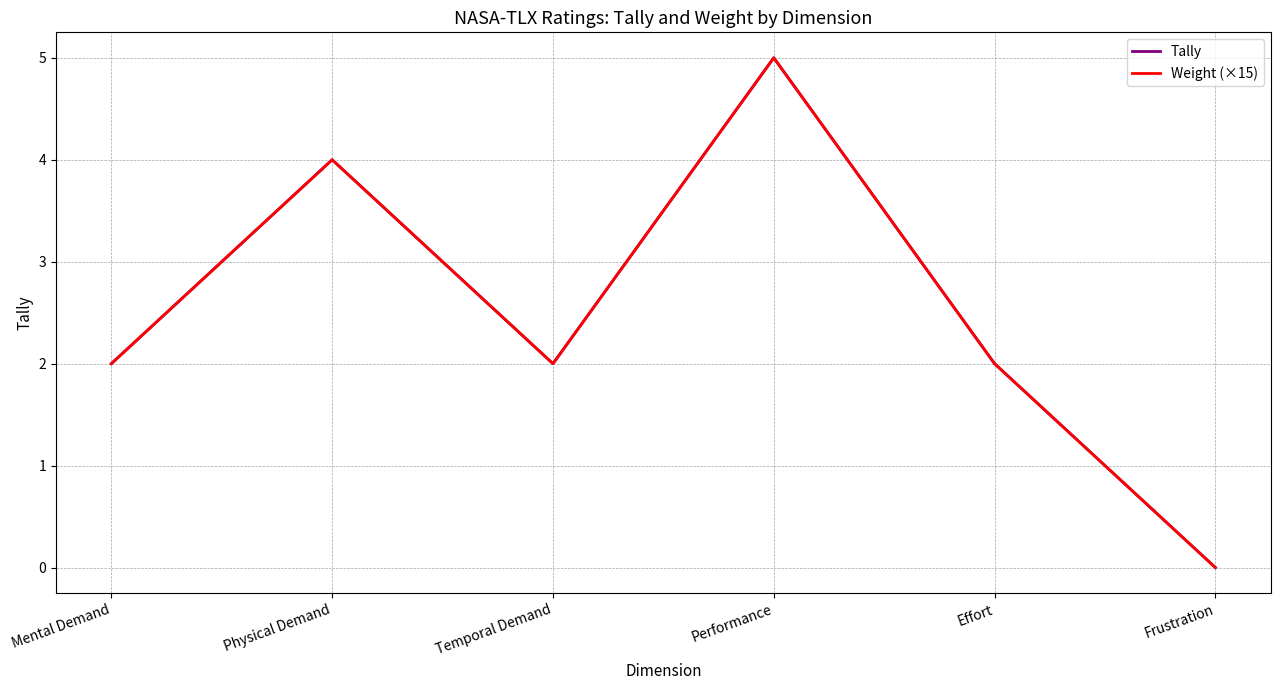

What is the difference between the maximum and minimum values in the Tally series?

5